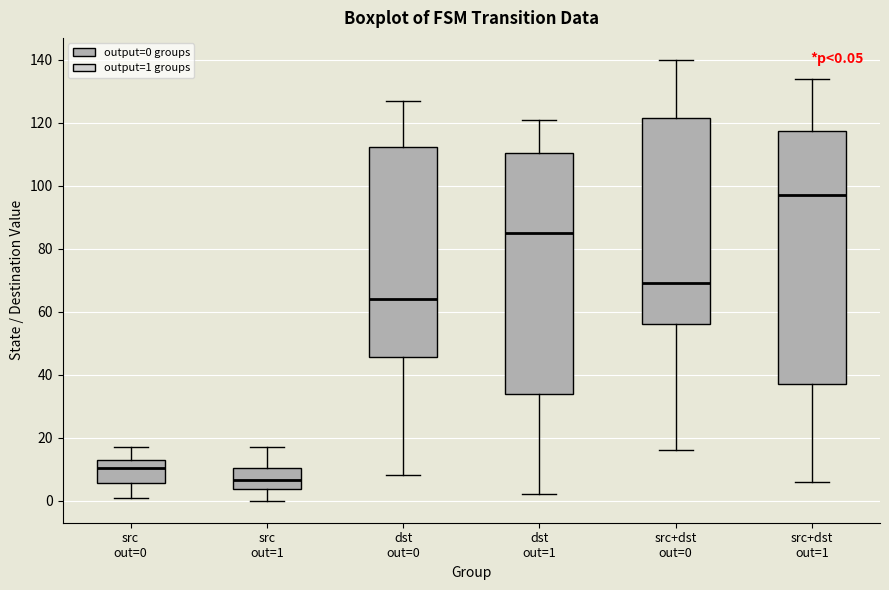

Which box's median line is the lowest?

src out=1